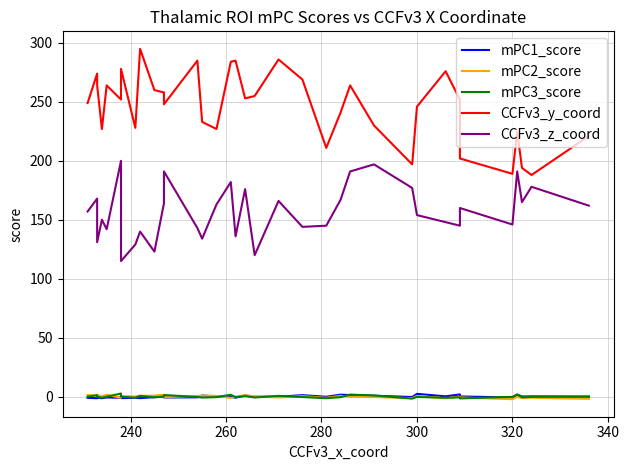

What is the difference between the maximum and minimum values in the CCFv3_y_coord series?

107.0